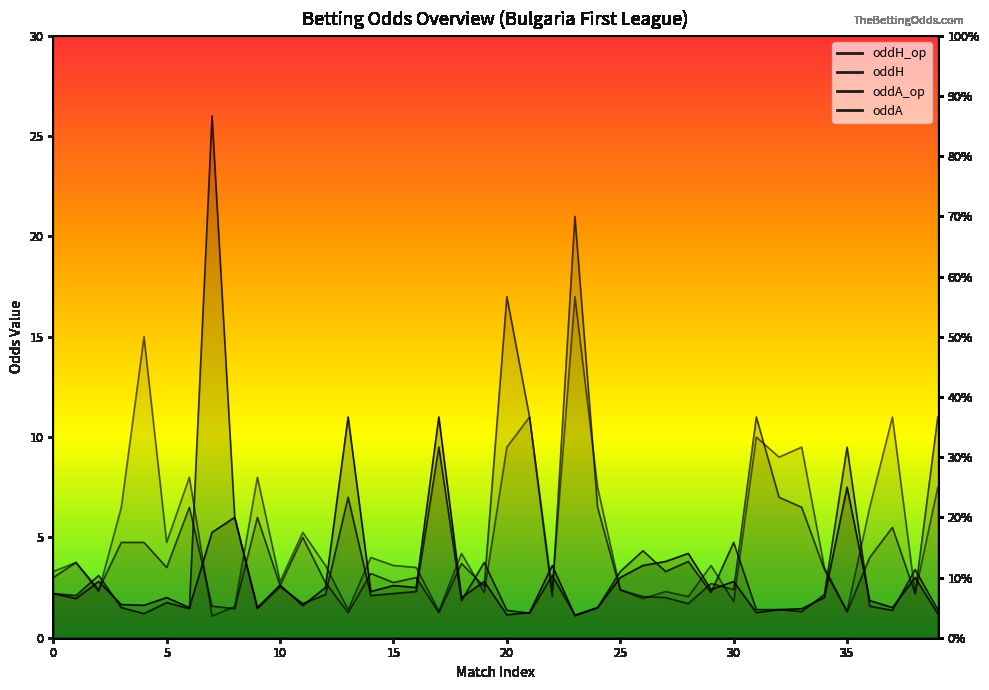

Rank the categories by oddA_op value from lowest to highest.

13, 17, 35, 8, 7, 28, 27, 22, 26, 38, 25, 2, 30, 19, 10, 29, 12, 15, 0, 16, 14, 34, 5, 18, 1, 36, 3, 4, 11, 37, 9, 6, 24, 33, 32, 21, 31, 39, 20, 23